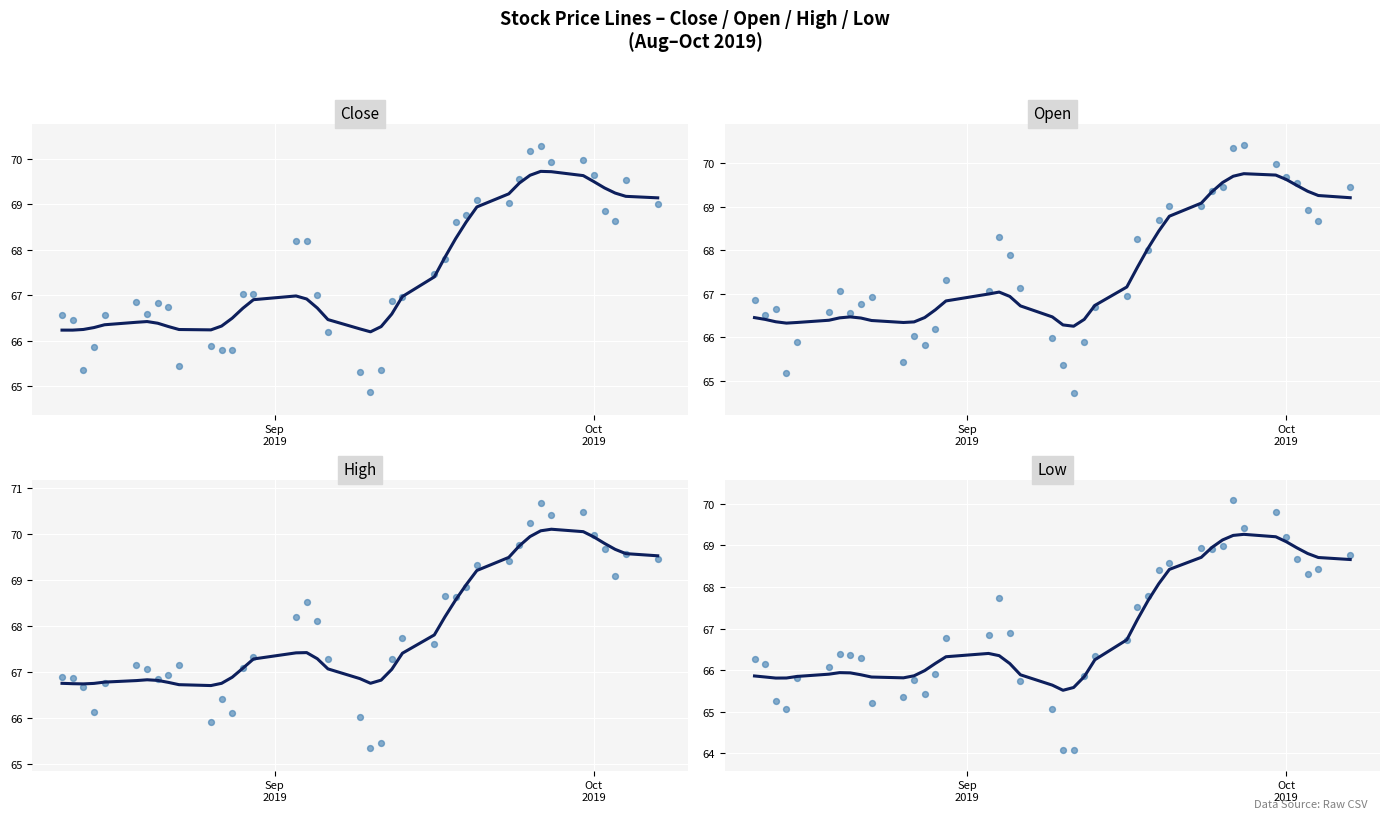

Which series contains the lowest Y value?

low